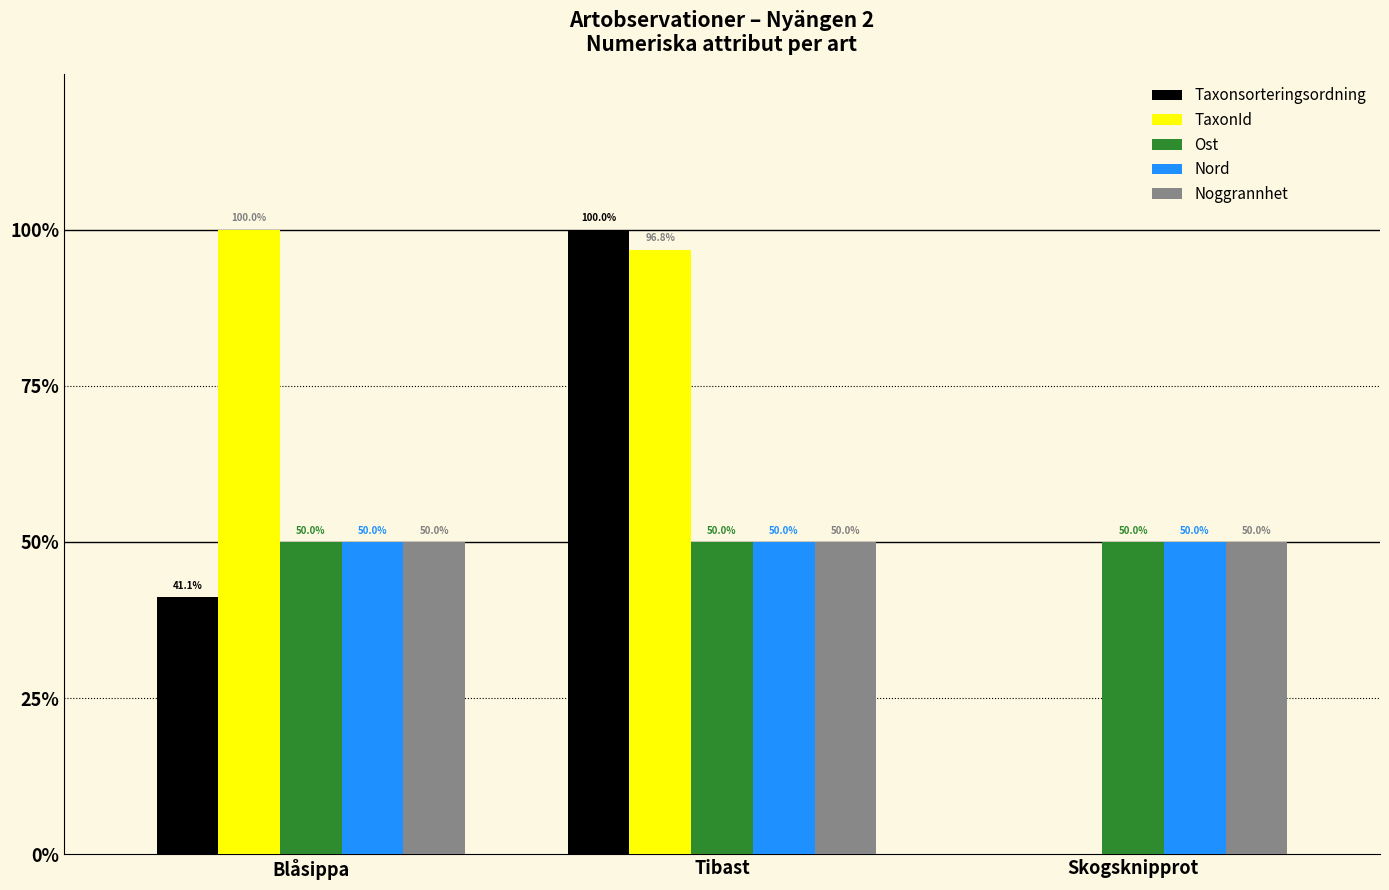

What are all the series names shown in the legend?

Taxonsorteringsordning, TaxonId, Ost, Nord, Noggrannhet